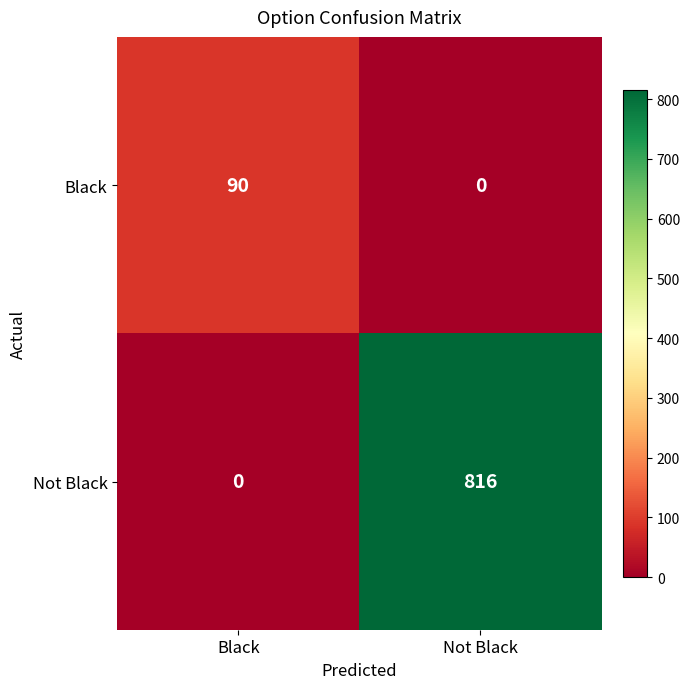

Is it true that Black equals 63 at Black?

False